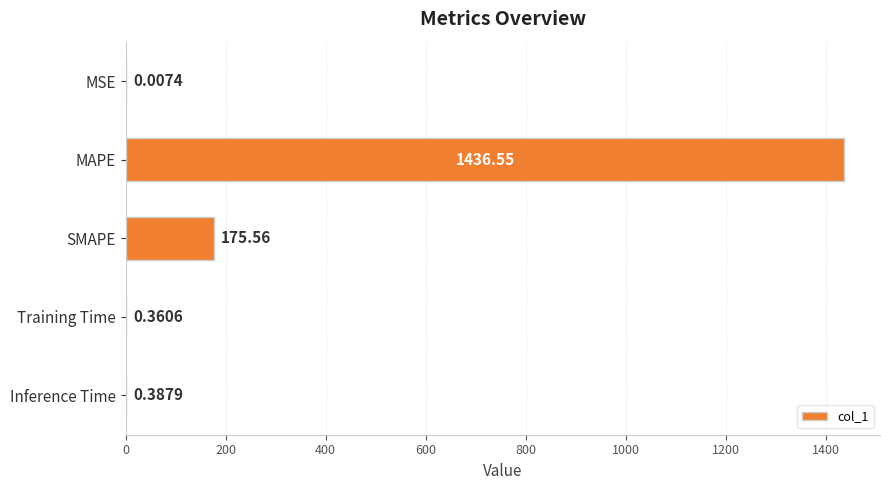

At which label is the value closest to 718?

SMAPE